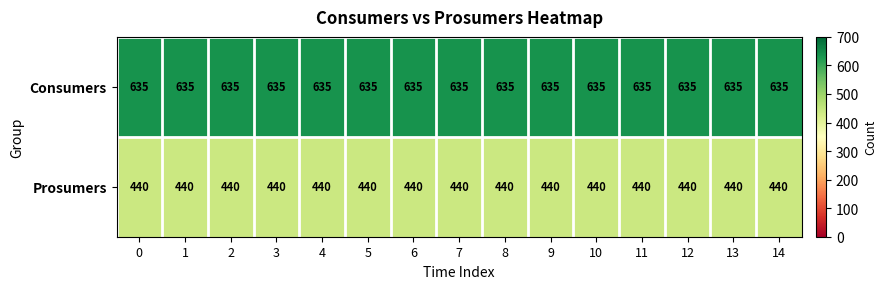

Is the value of Consumers at 6 greater than the value of Prosumers at 5?

Yes